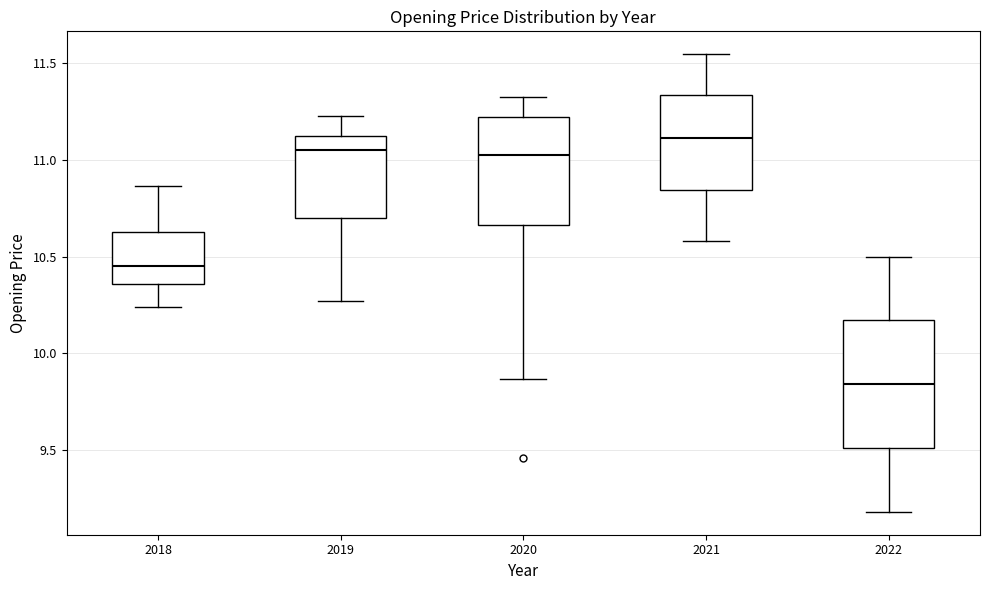

Which box has the highest median line?

2021